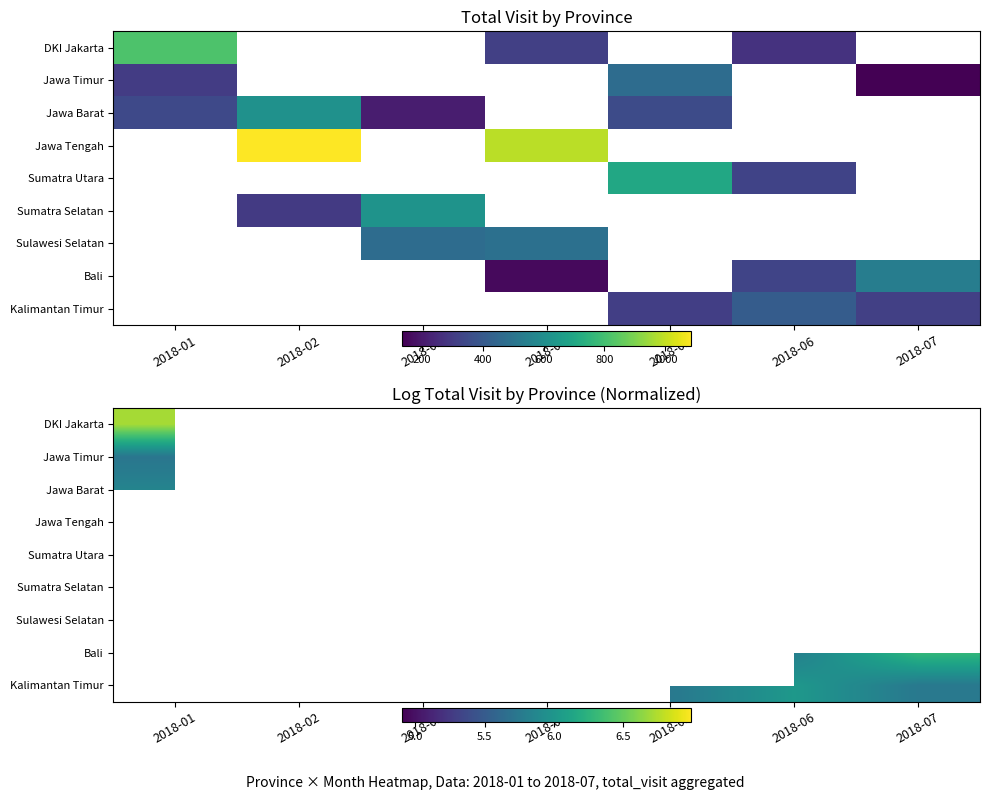

Between 2018-07 and 2018-06, which is larger?

2018-06